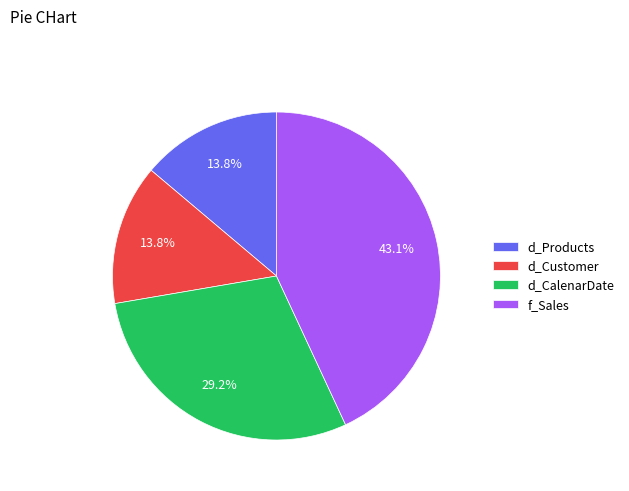

To the nearest percent, what is the average slice percentage?

25%